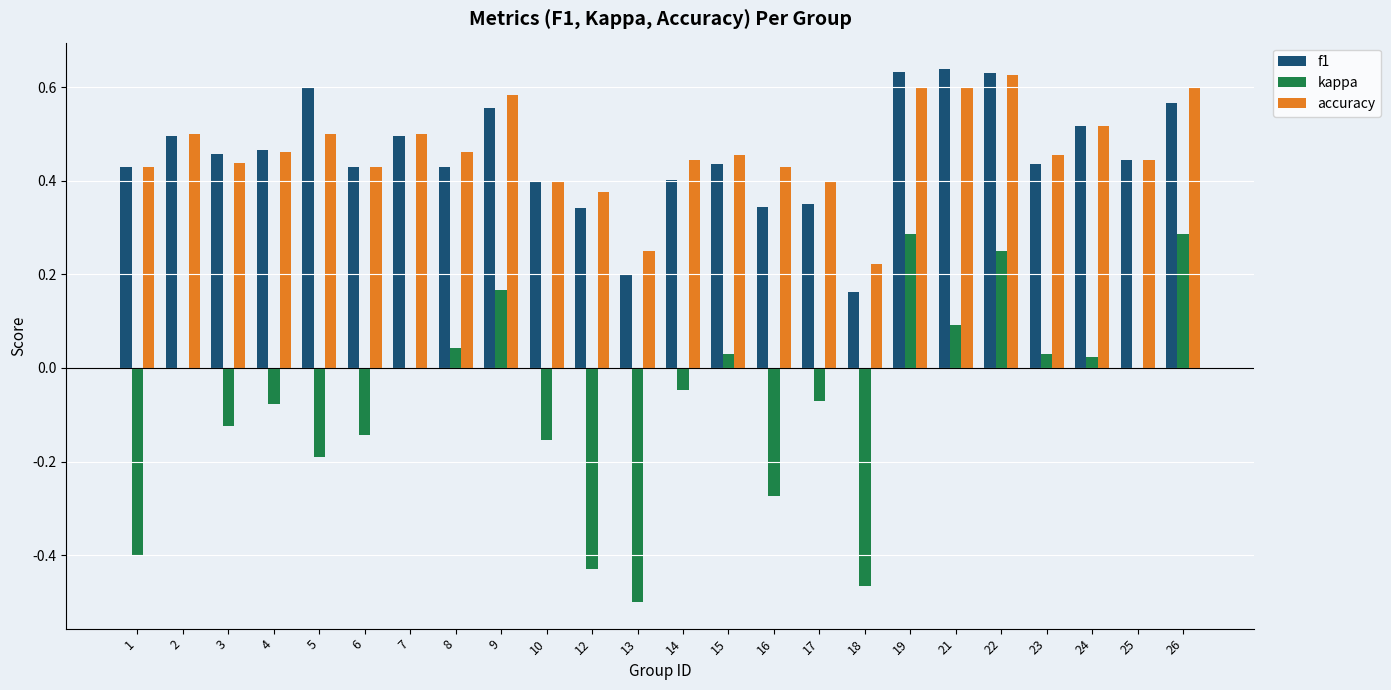

Where is f1 nearest to the value 0?

18